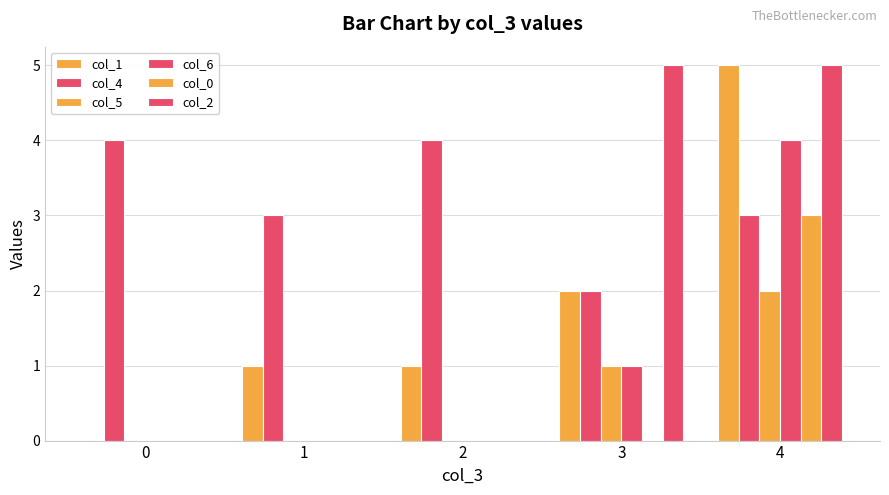

Does the chart contain stacked bars?

No